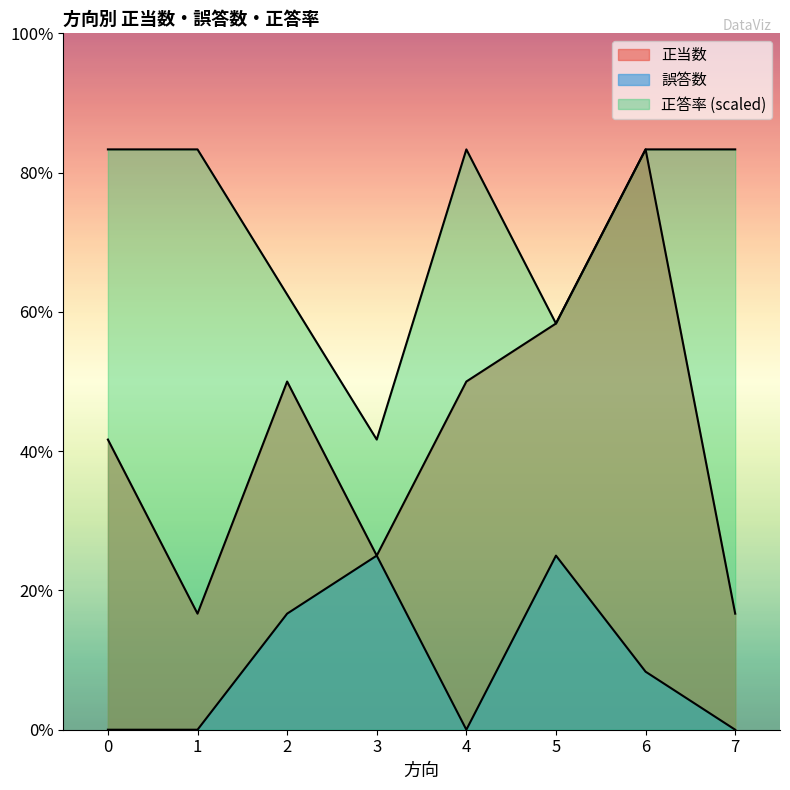

What are all the series names shown in the legend?

正当数, 誤答数, 正答率